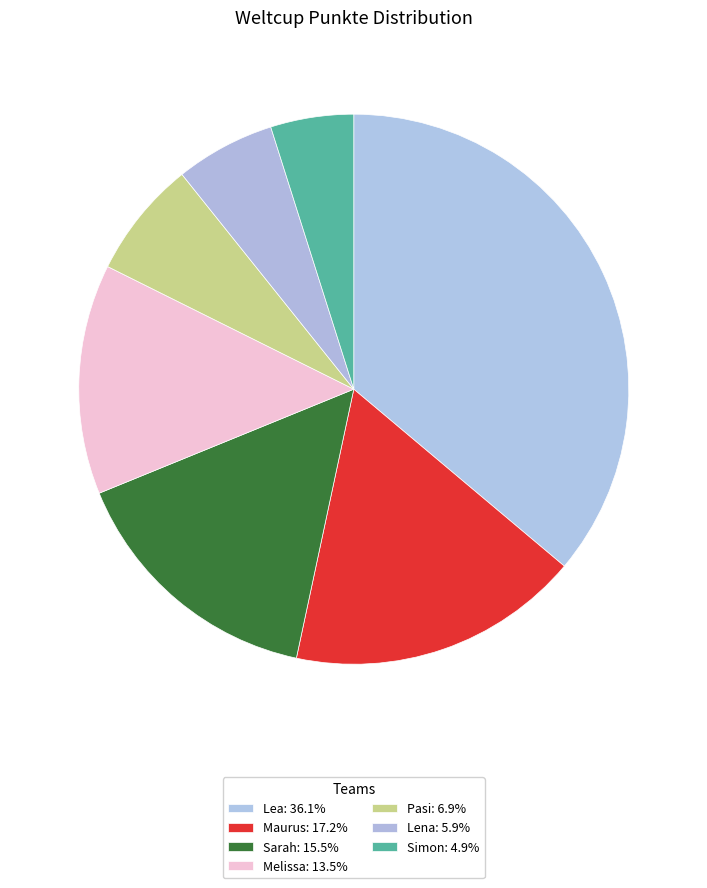

True or false: Lea accounts for 36% of the total.

True